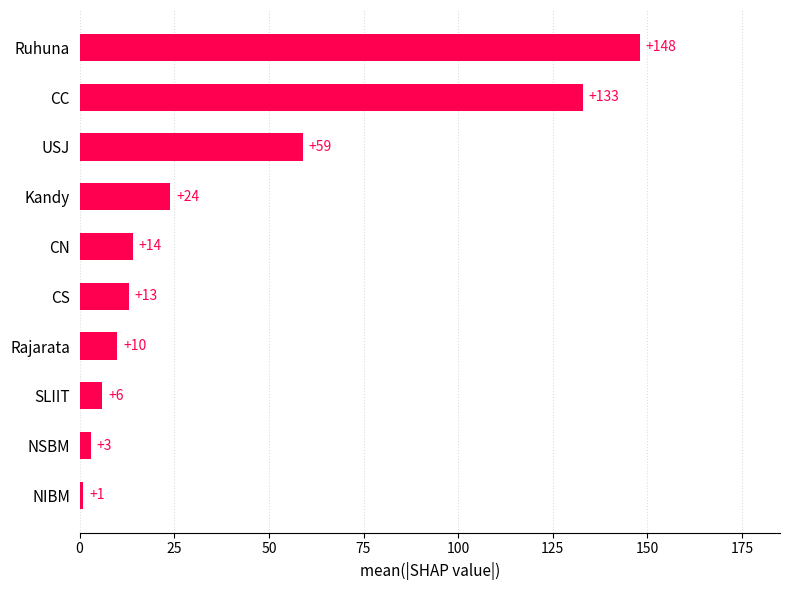

What is the average value?

41